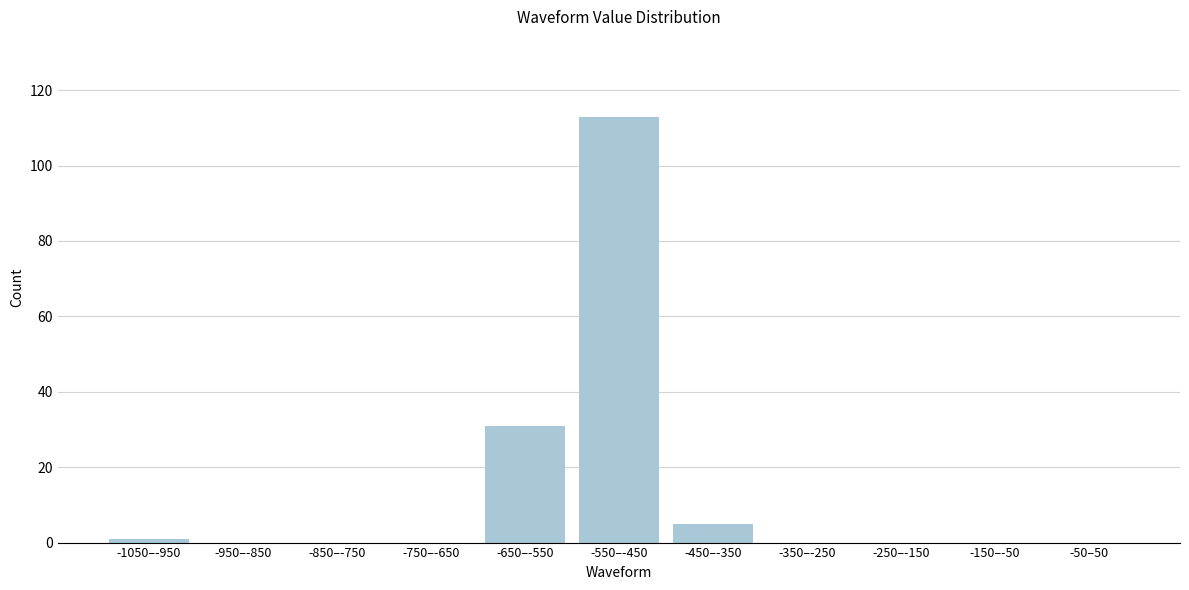

Reading left to right, what are all the values shown in this chart?

-1050–-950=1	-950–-850=0	-850–-750=0	-750–-650=0	-650–-550=31	-550–-450=113	-450–-350=5	-350–-250=0	-250–-150=0	-150–-50=0	-50–50=0